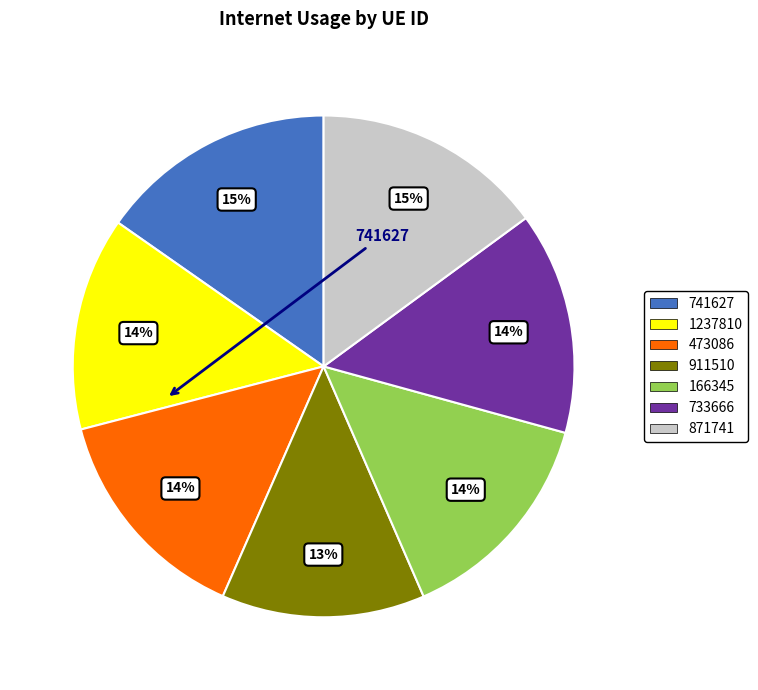

Do 1237810 and 741627 together represent more than half of the pie?

No